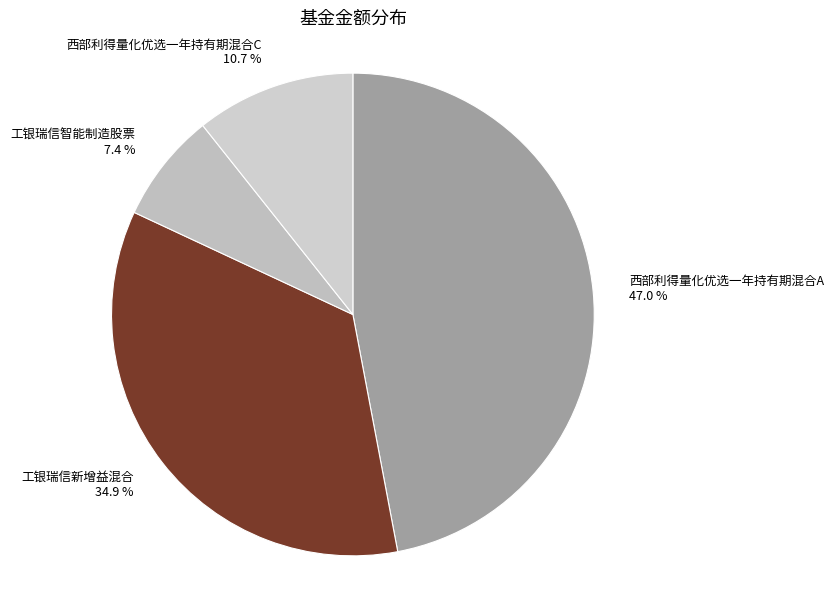

Which slice is the largest?

西部利得量化优选一年持有期混合A